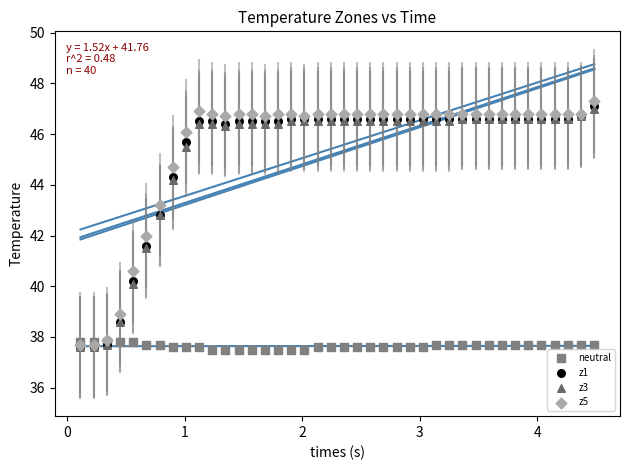

What are all the series names shown in the legend?

neutral, z1, z3, z5